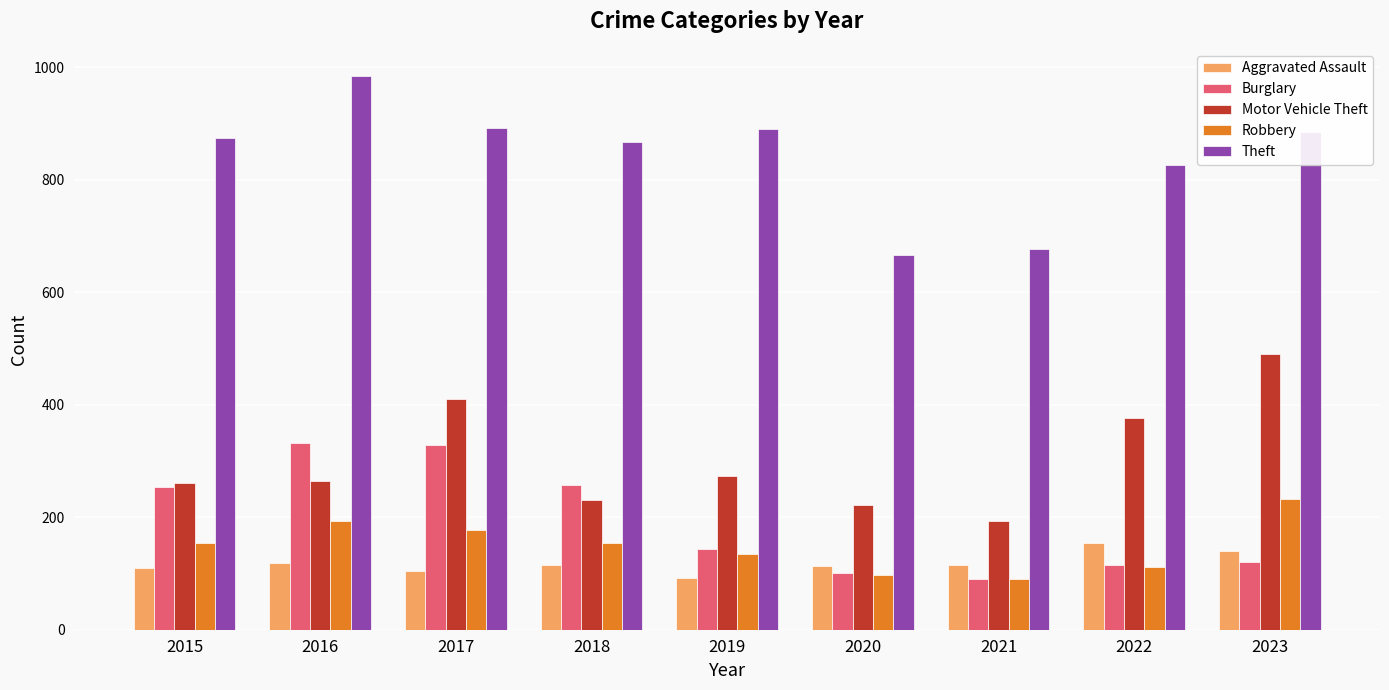

Does the chart contain stacked bars?

No